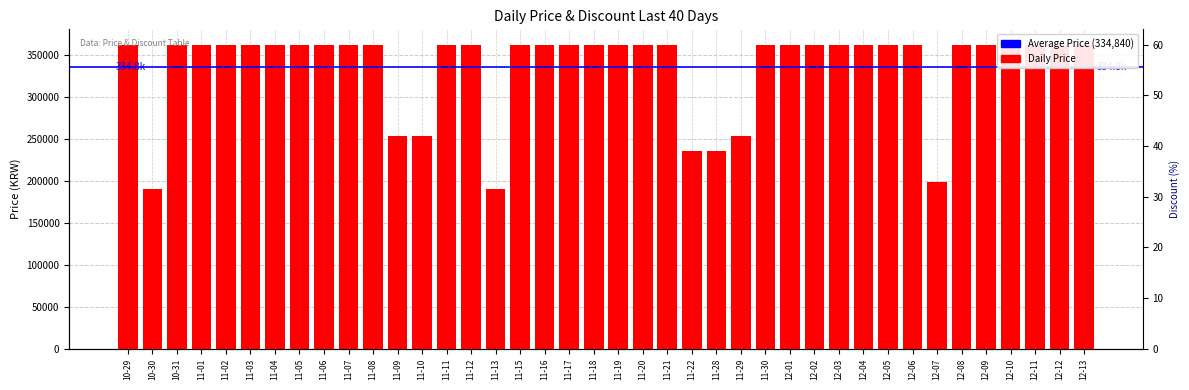

Which category has the lowest value across all series?

10-30